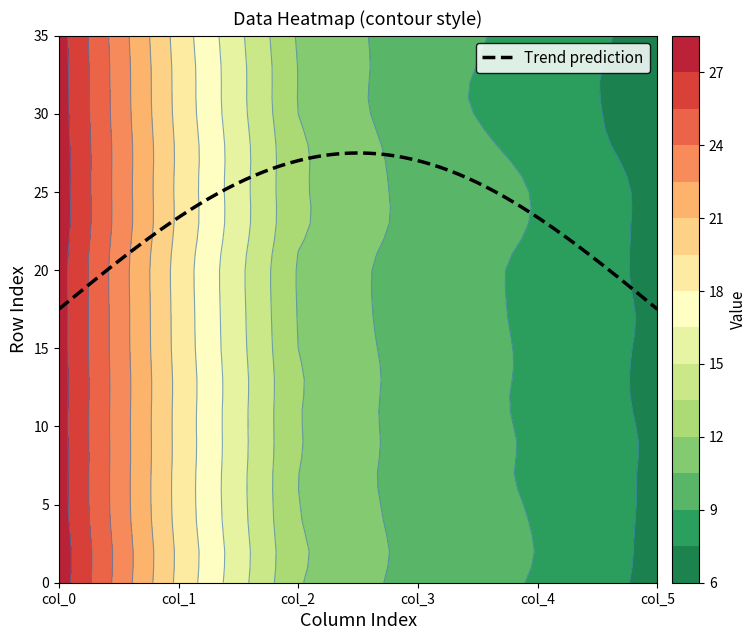

How many categories are shown in the chart?

6